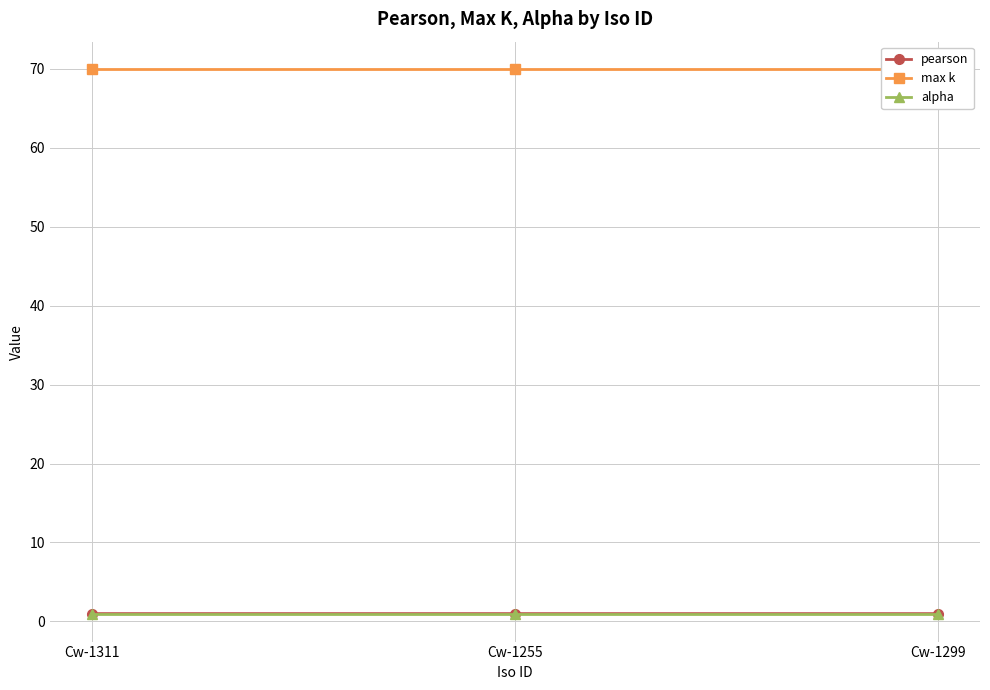

How many data points does each series have?

3